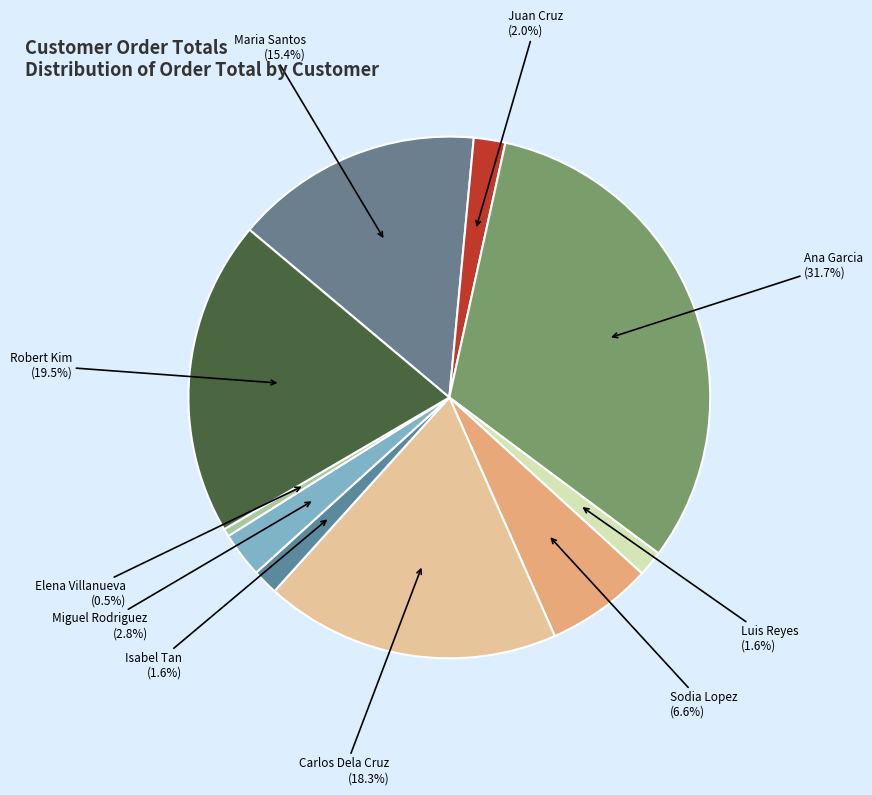

Does Luis Reyes account for over 50% of the chart?

No